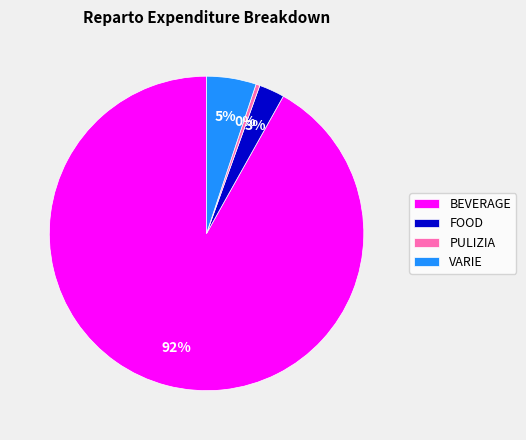

Count the number of slices in the pie.

4